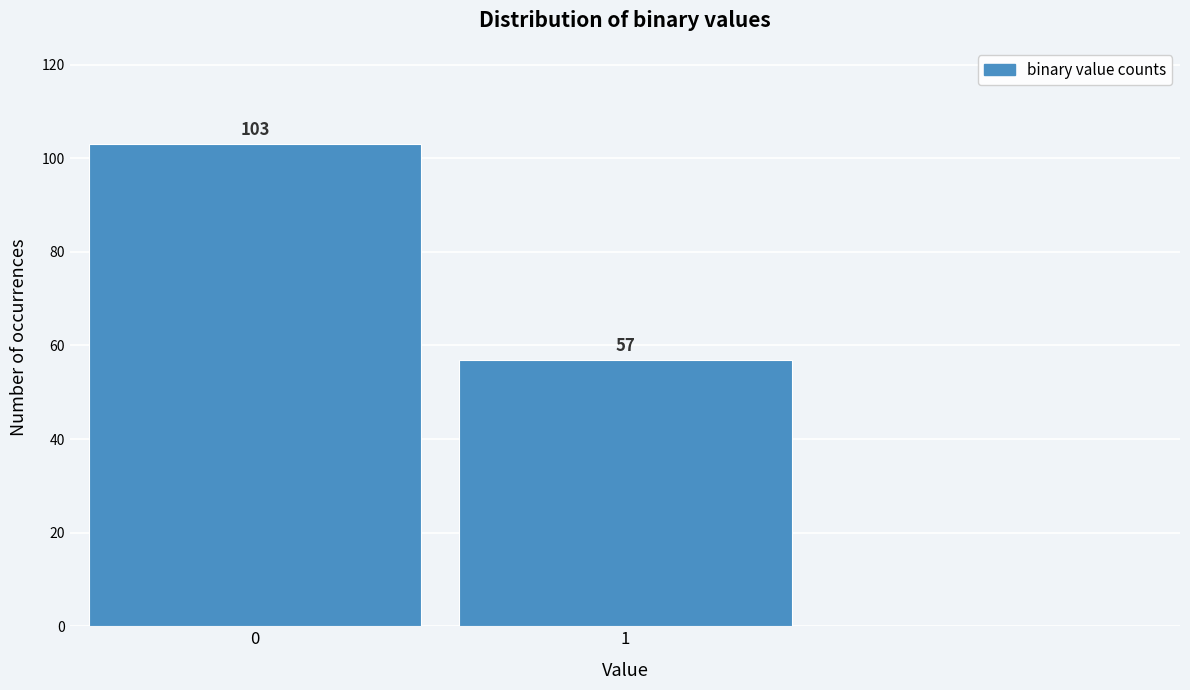

Reading left to right, what are all the values shown in this chart?

103	57